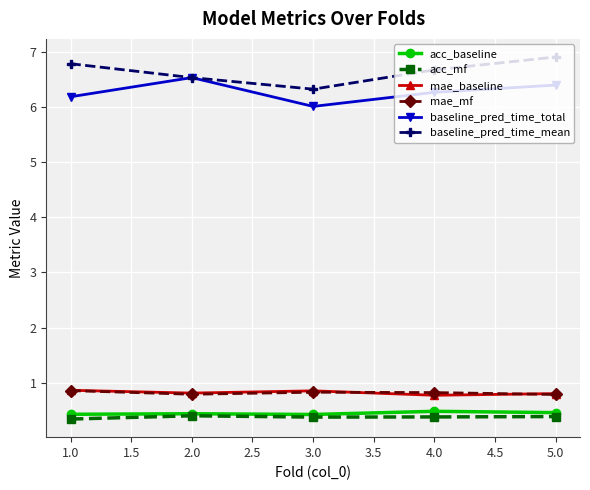

Is it true that mae_mf equals 1.3 at 4.0?

False